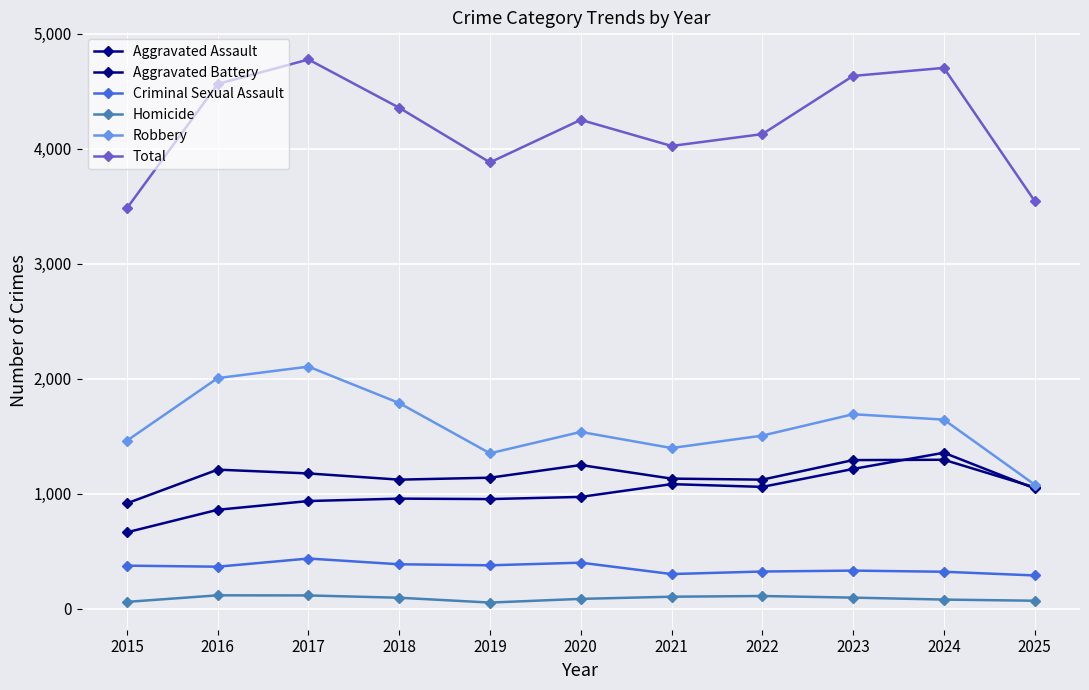

Is this an area chart (filled region under the line)?

No